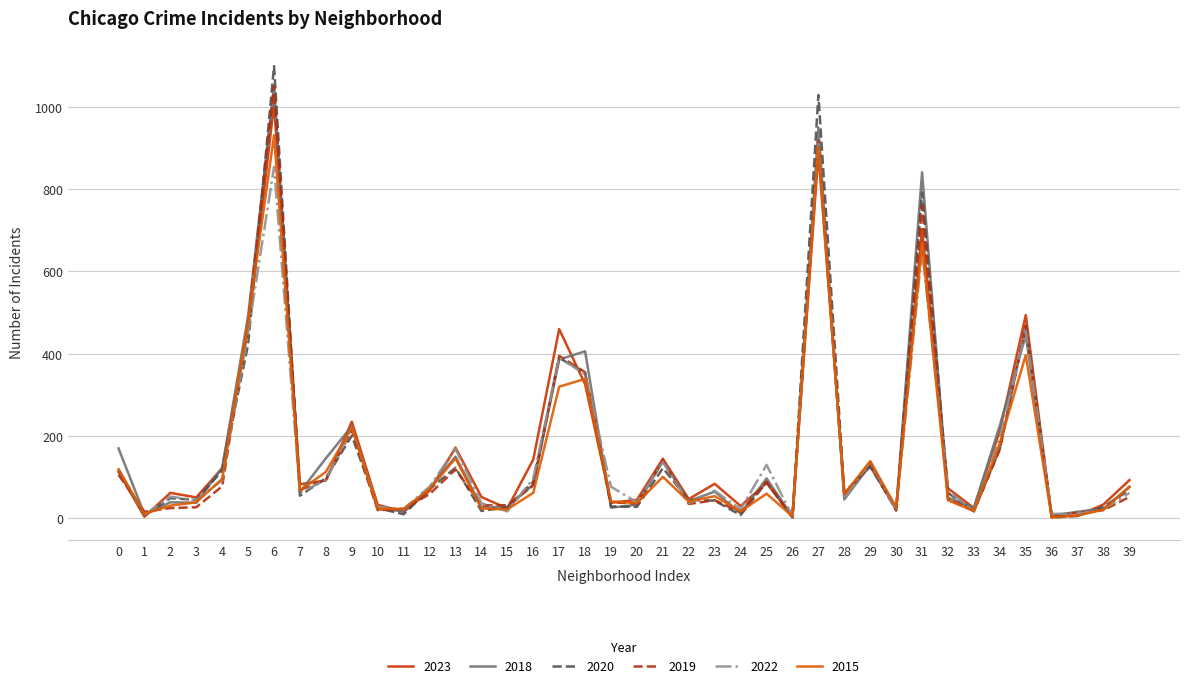

Which series has the largest range (max minus min)?

2020